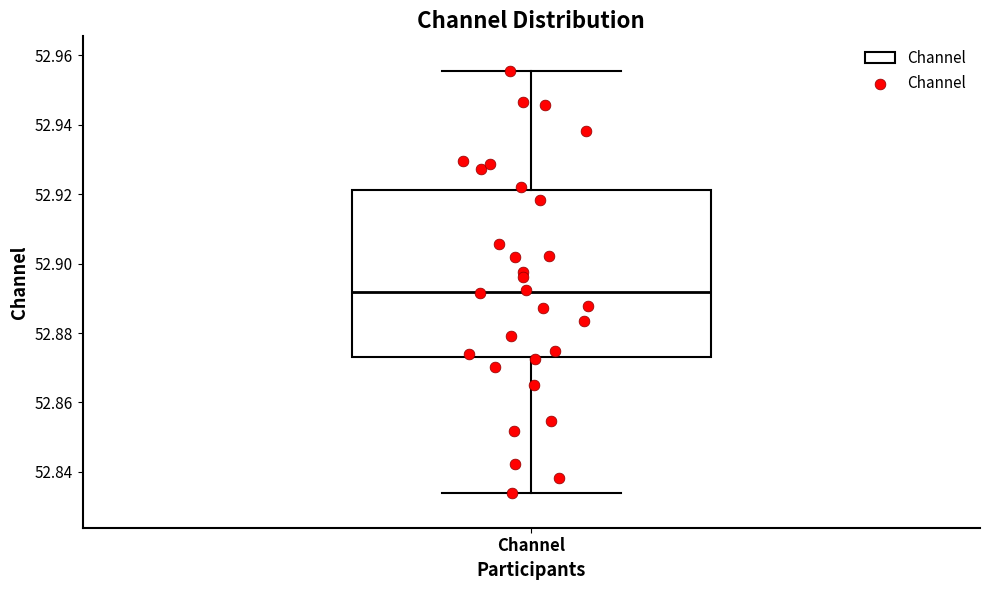

Transcribe this box plot: give where the median line is, the range the box spans, and where the two whiskers end, as read against the y-axis. The values are not printed on the chart, so give them approximately, as read against the axis.

median 52.892, box 52.872 to 52.922, whiskers 52.834 to 52.956